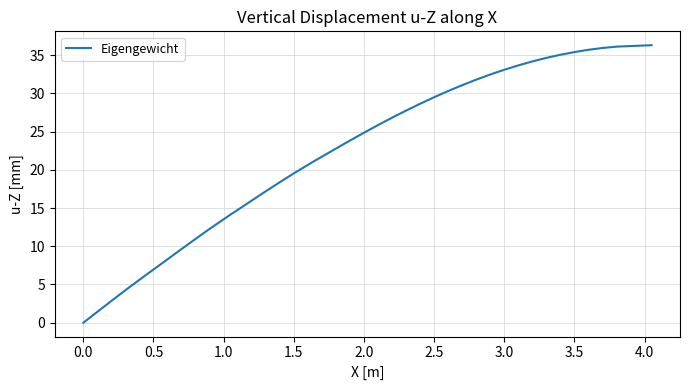

What is the difference between the maximum and minimum values?

36.3